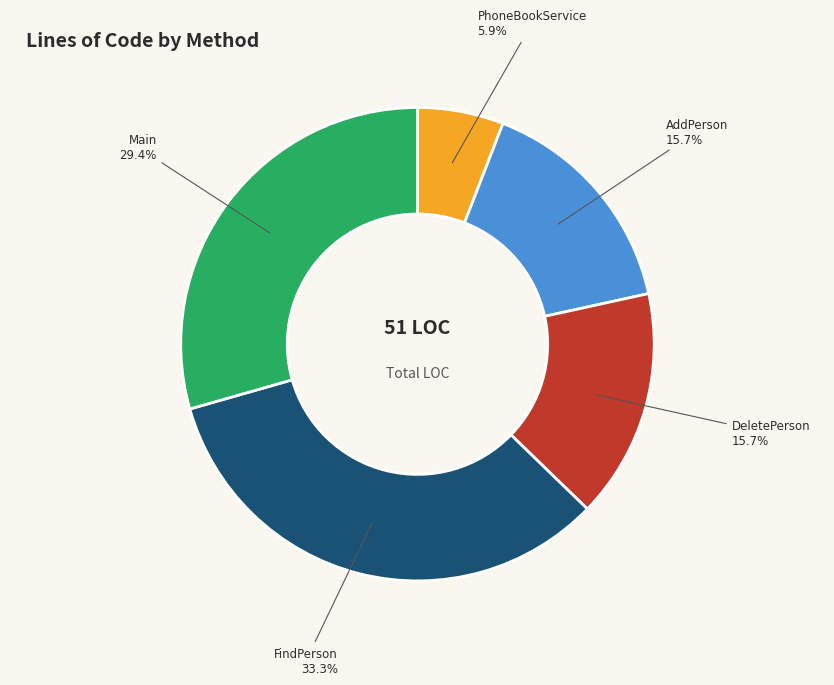

How many slices are in this pie chart?

5